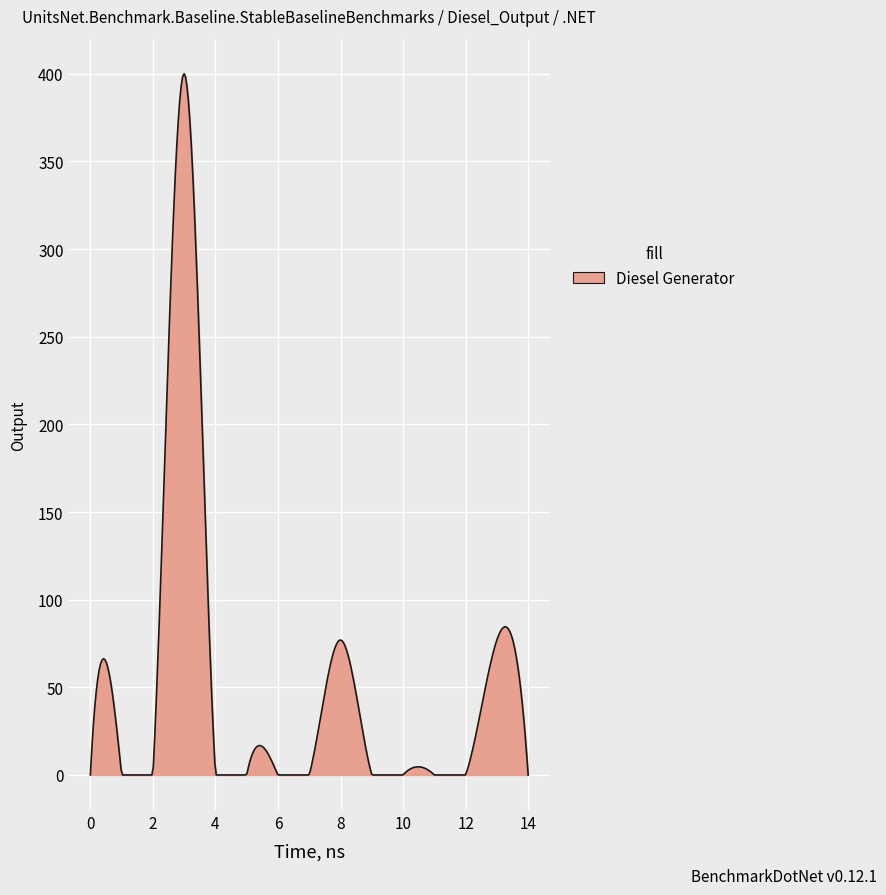

What is the difference between the maximum and minimum values?

400.0